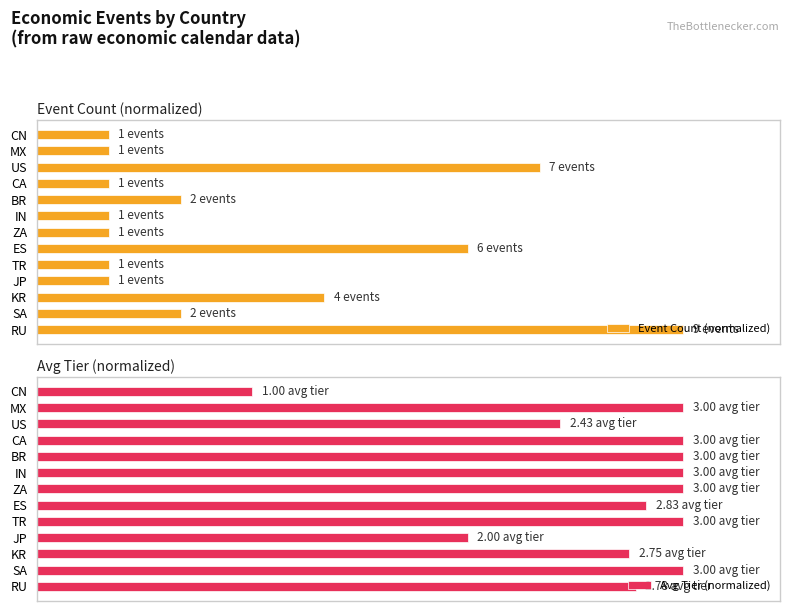

Reading left to right, list all the values displayed in this chart.

Event Count (normalized): 100.0	22.2	44.4	11.1	11.1	66.7	11.1	11.1	22.2	11.1	77.8	11.1	11.1
Avg Tier (normalized): 92.7	100.0	91.7	66.7	100.0	94.3	100.0	100.0	100.0	100.0	81.0	100.0	33.3